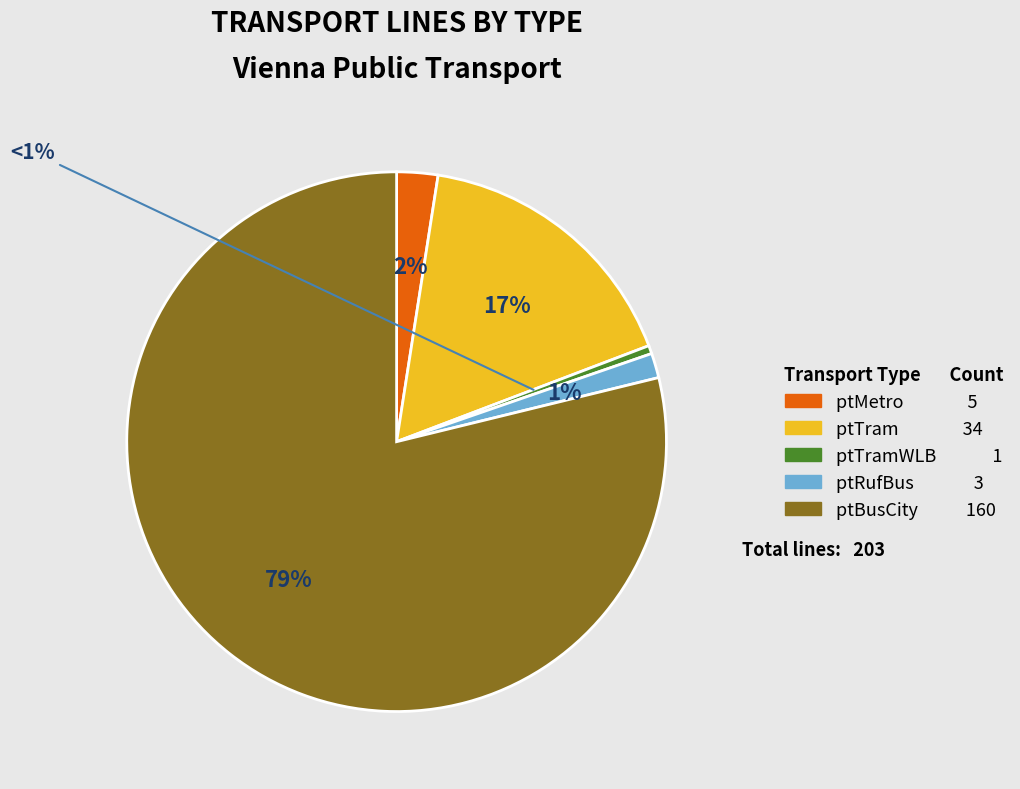

To the nearest percent, what is the average slice percentage?

20%